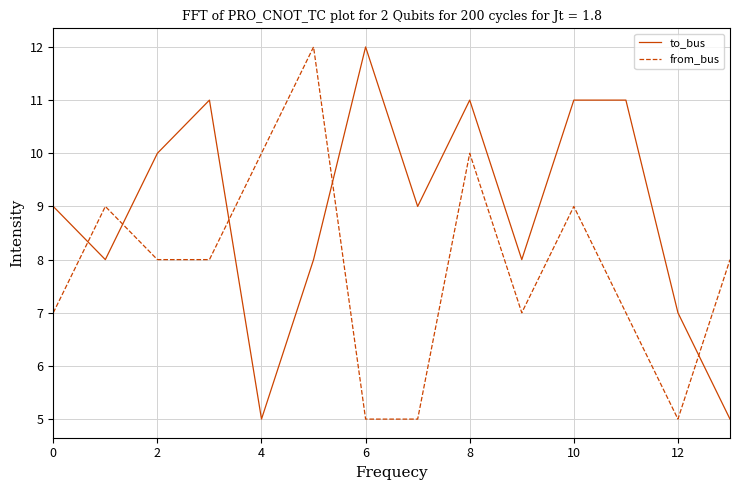

Which series has the largest total across all categories?

to_bus